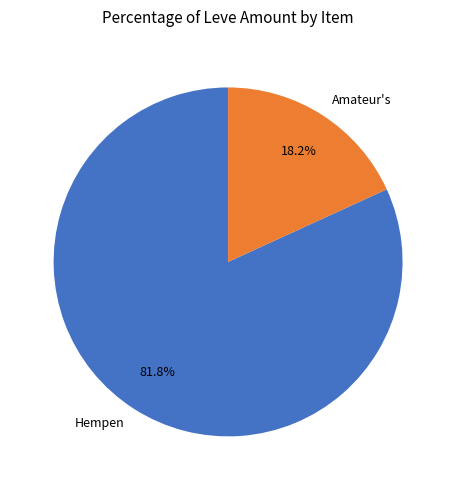

Which category accounts for the majority?

Hempen